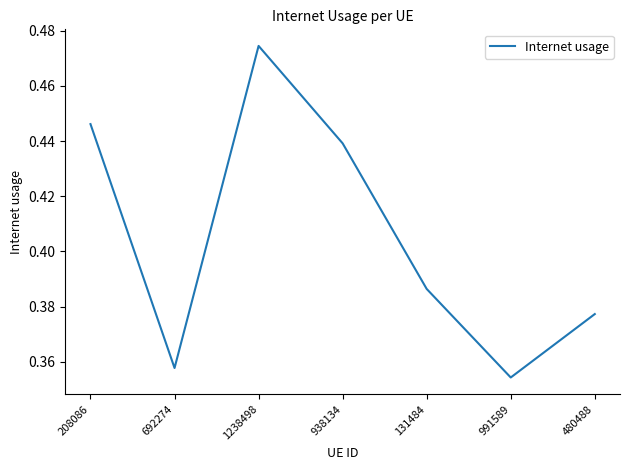

What position from the left is 480488?

7